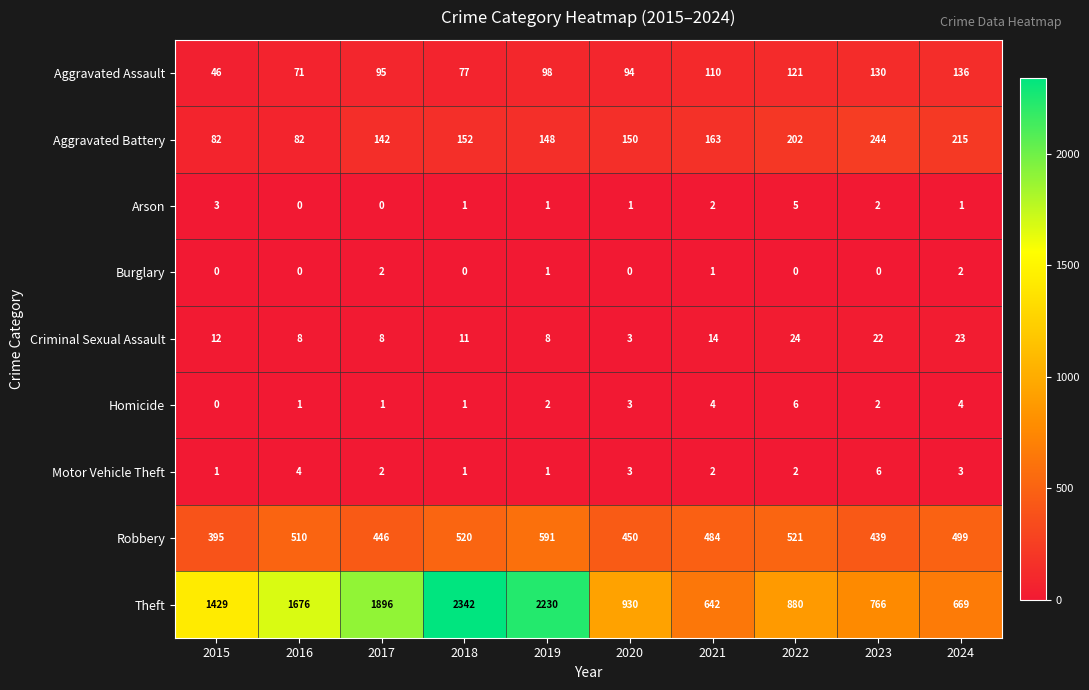

At which label is Homicide closest to 3?

2020